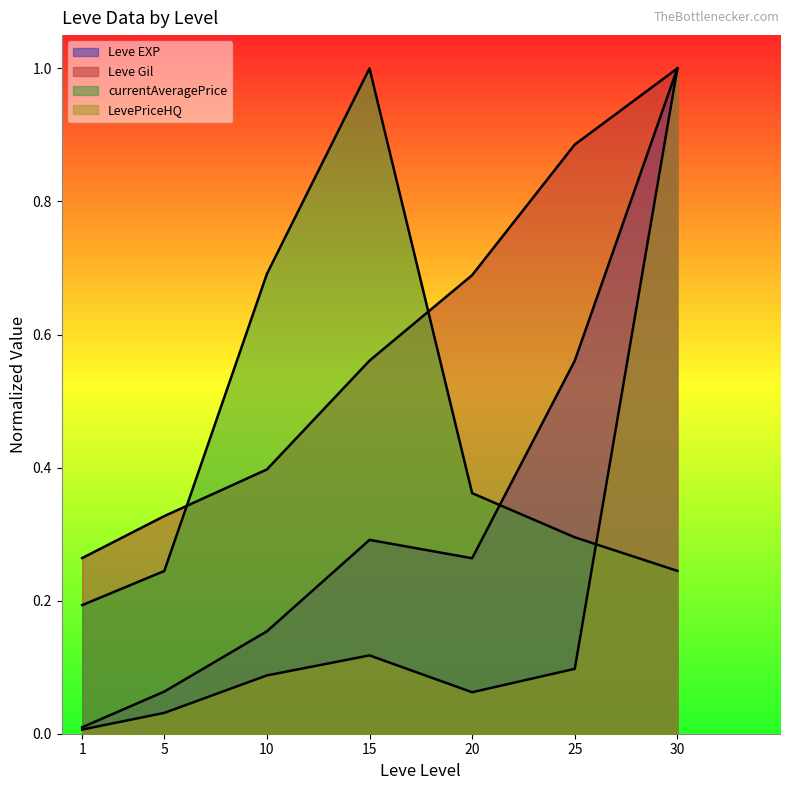

Read the Leve EXP value at 20.

0.3